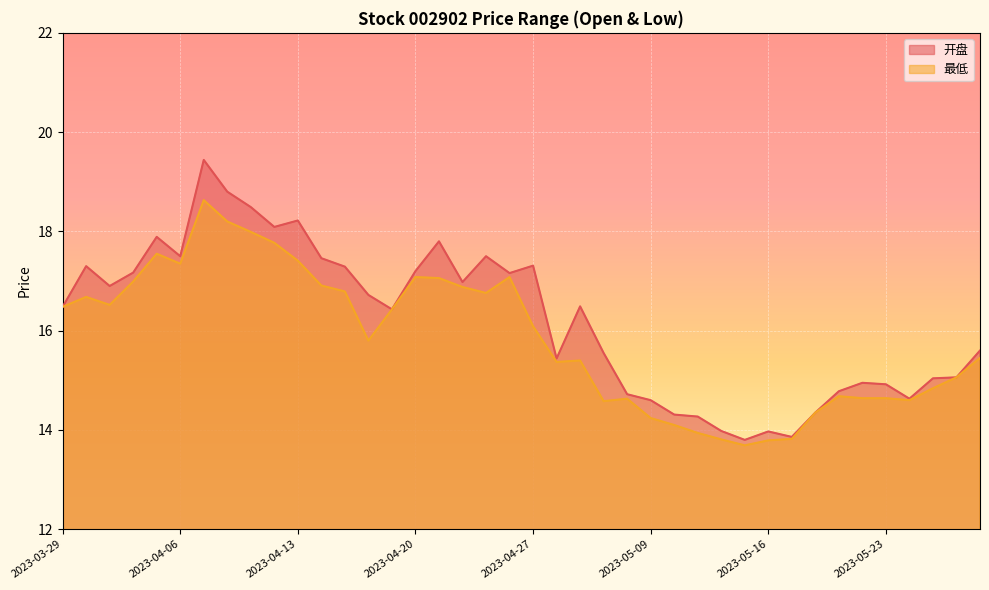

True or false: 开盘 and 最低 intersect in this chart.

False